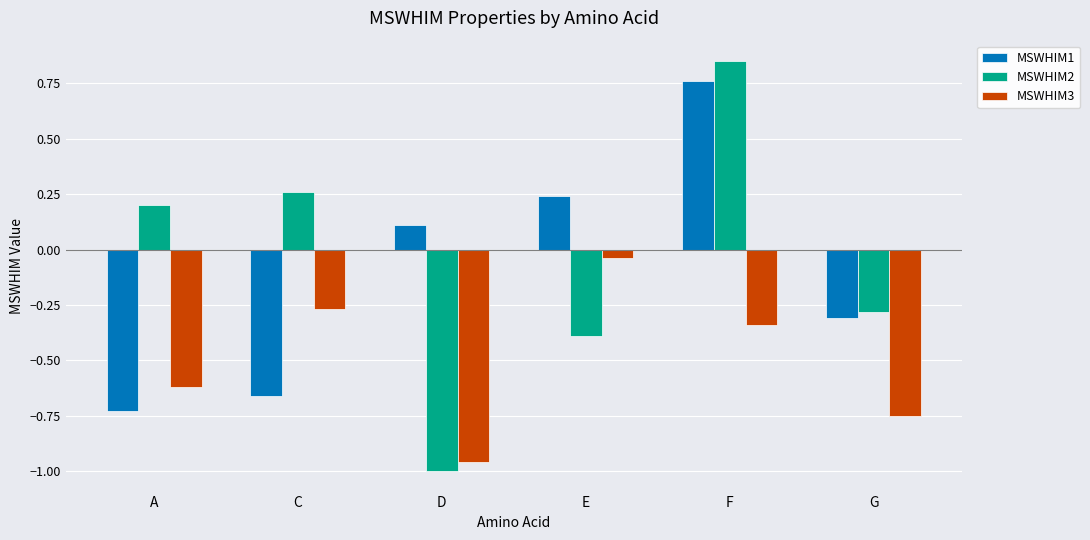

Between A and F, which series saw the biggest shift?

MSWHIM1